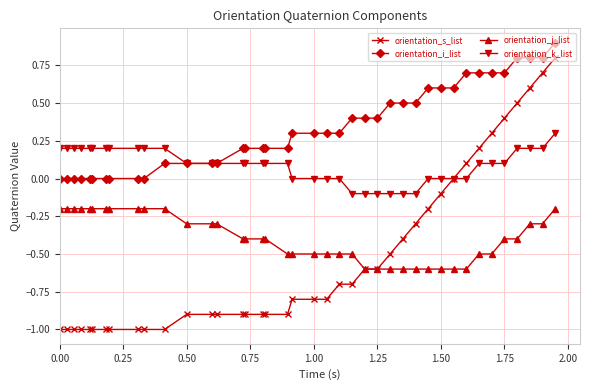

What is the value of the orientation_k_list point at the 14th from the left?

0.1